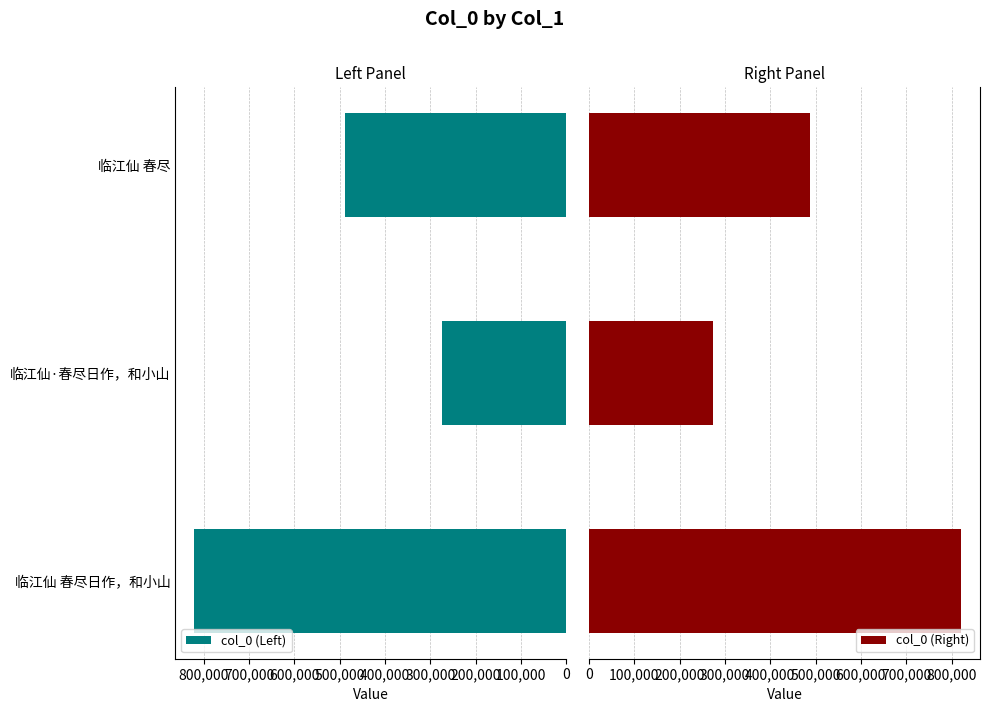

Does the chart contain stacked bars?

No